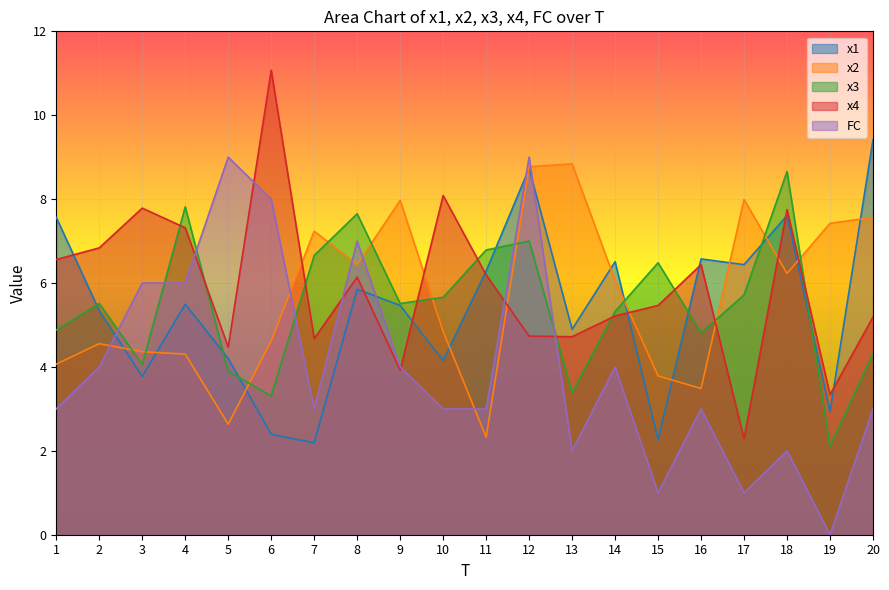

At how many categories does at least one series exceed 0?

20